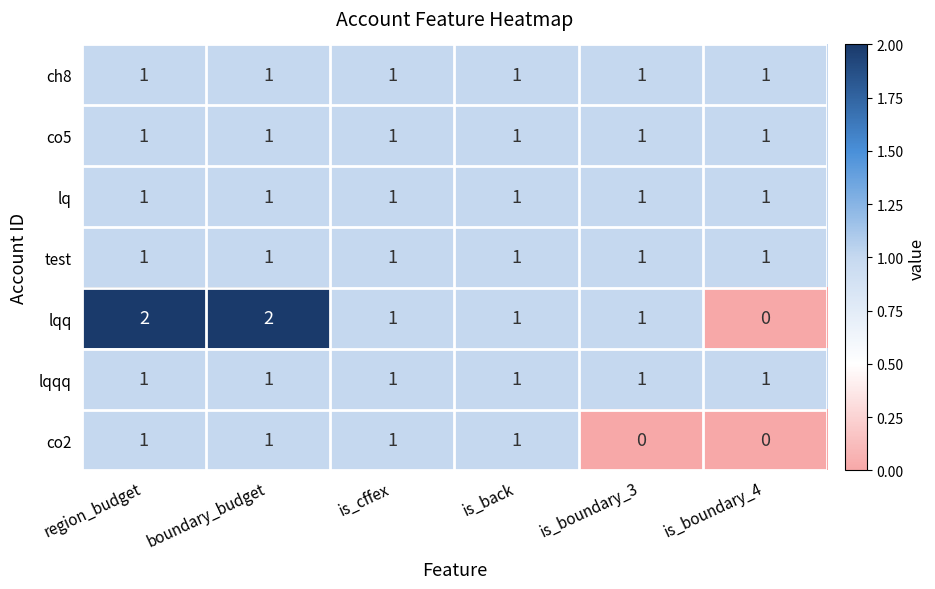

Which series has the largest range (max minus min)?

lqq